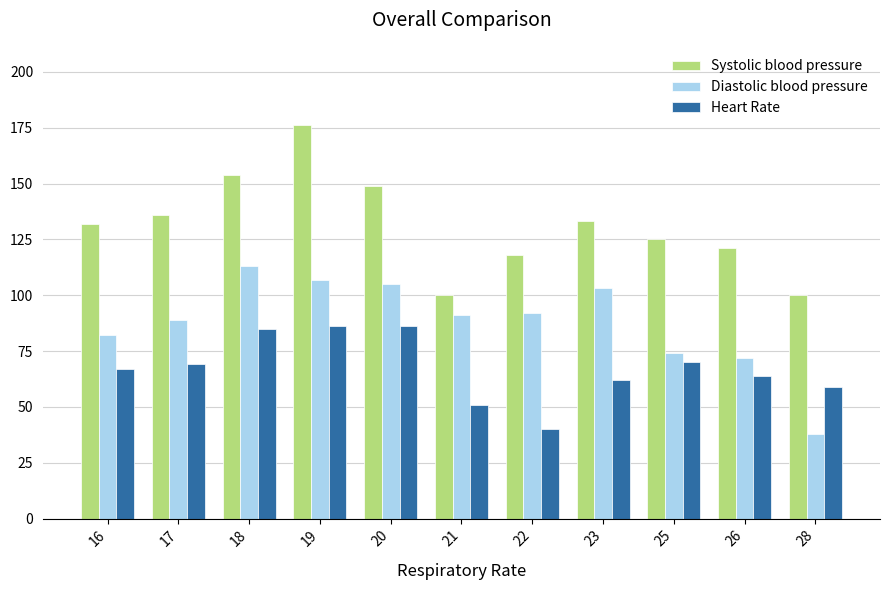

The value of Systolic blood pressure at 26 is 121. True or false?

True